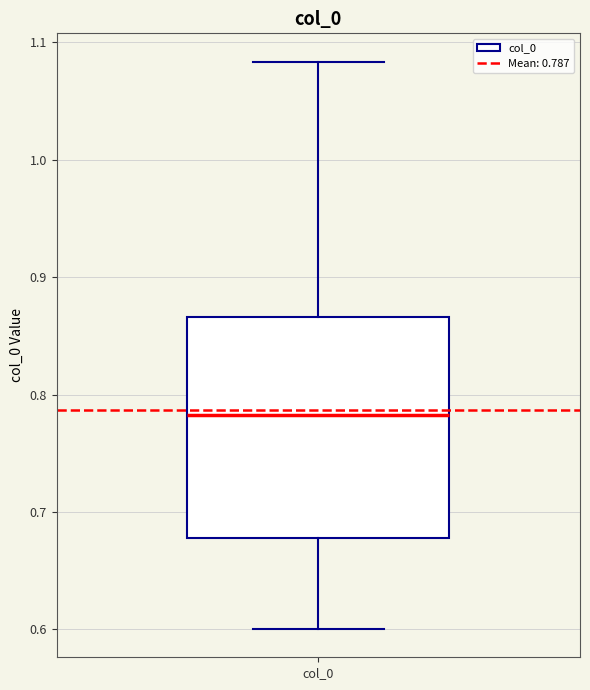

Read this box plot against the y-axis: the position of the median line, the range covered by the box, and the ends of both whiskers. The values are not printed on the chart, so give them approximately, as read against the axis.

median 0.78, box 0.68 to 0.87, whiskers 0.60 to 1.08